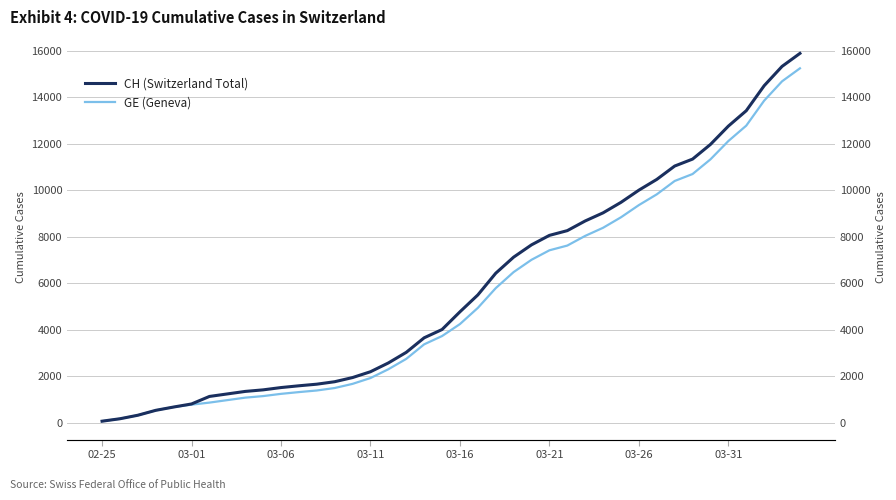

True or false: CH (Switzerland Total) and GE (Geneva) intersect in this chart.

False